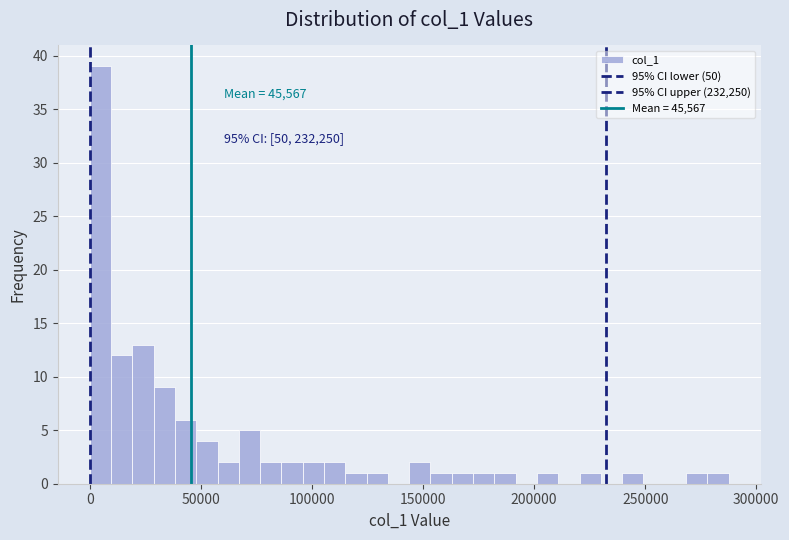

Read against the x-axis, roughly where is the centre of the tallest bar?

5000